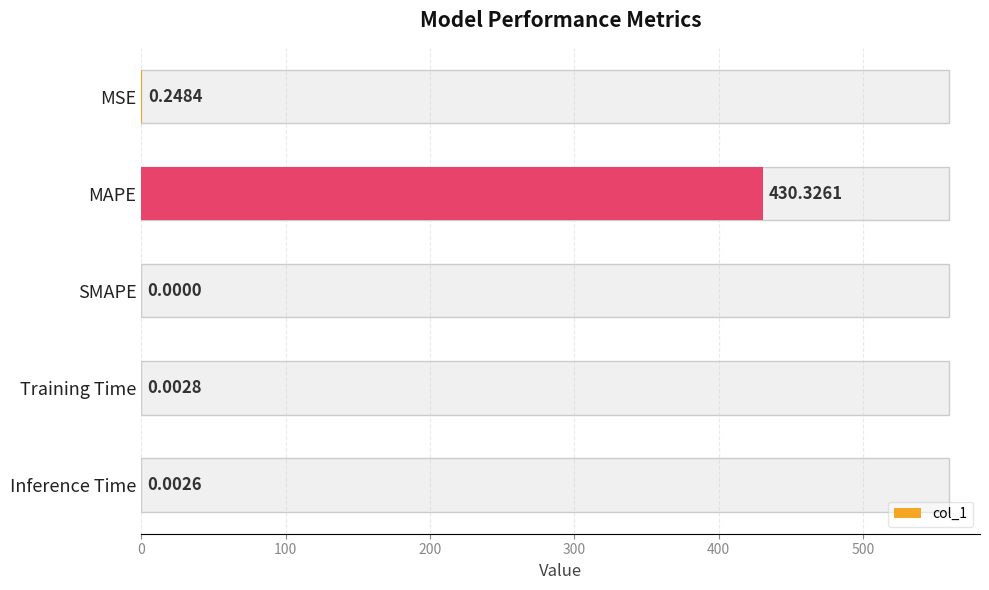

Which label corresponds to the largest value in the chart?

MAPE